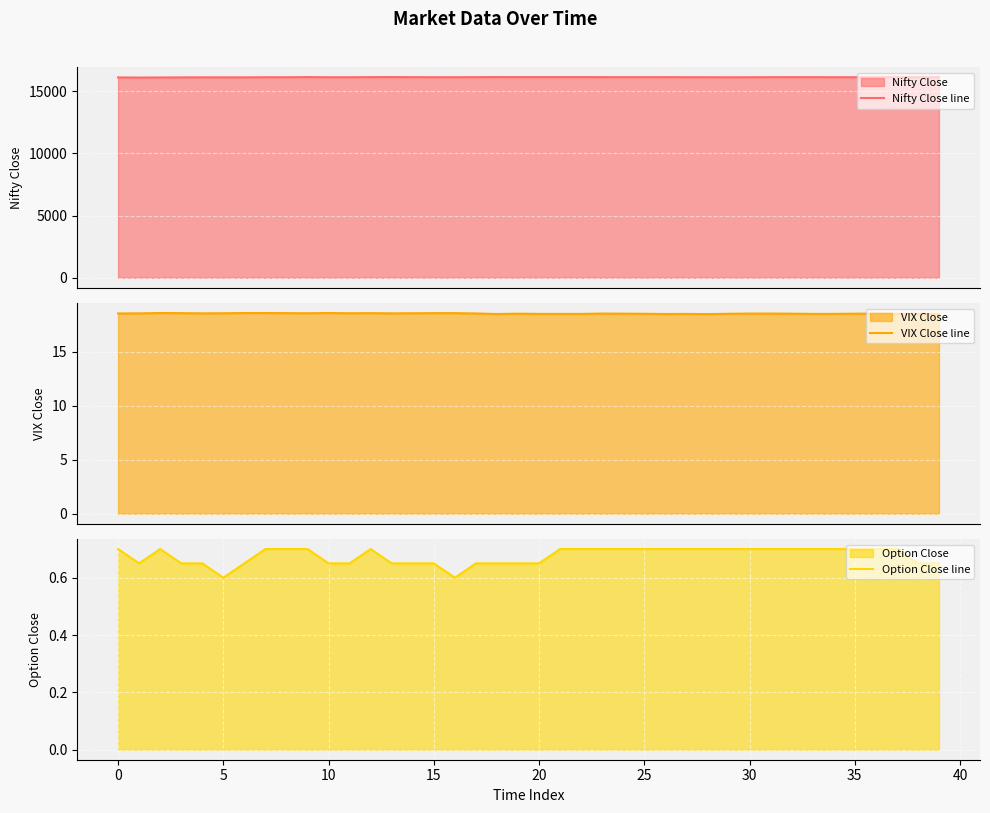

Where is the first local minimum for VIX Close line?

15